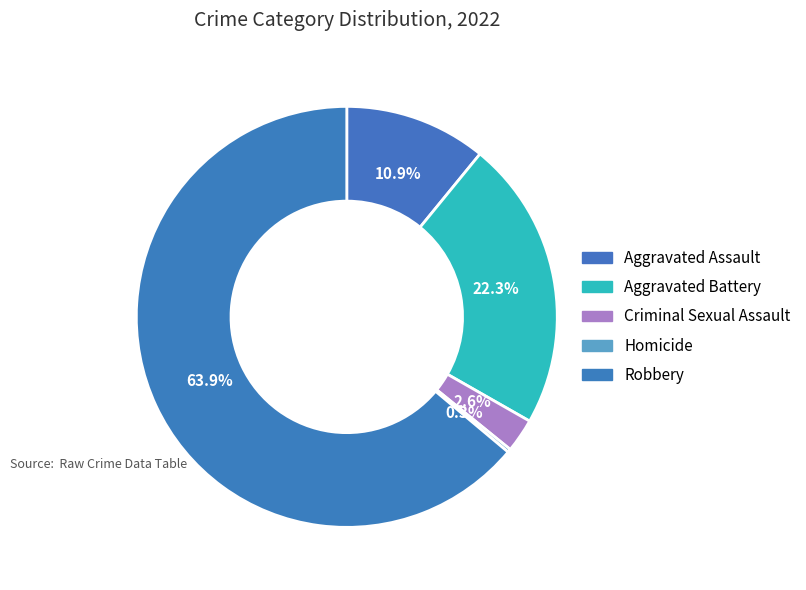

Which slice represents more than half of the pie?

Robbery